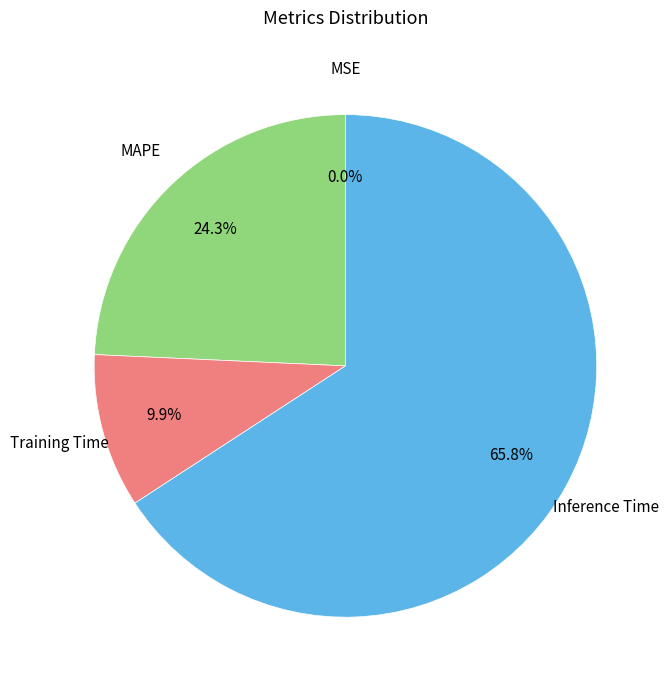

Is there a majority slice in this chart?

Yes